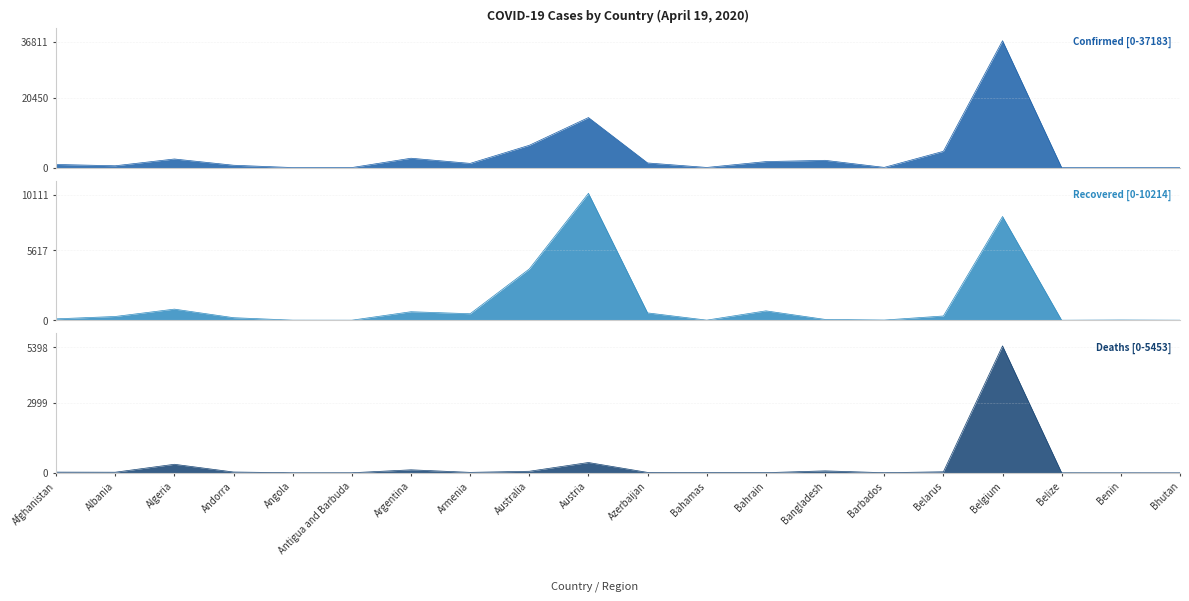

Which series has the largest total across all categories?

Confirmed